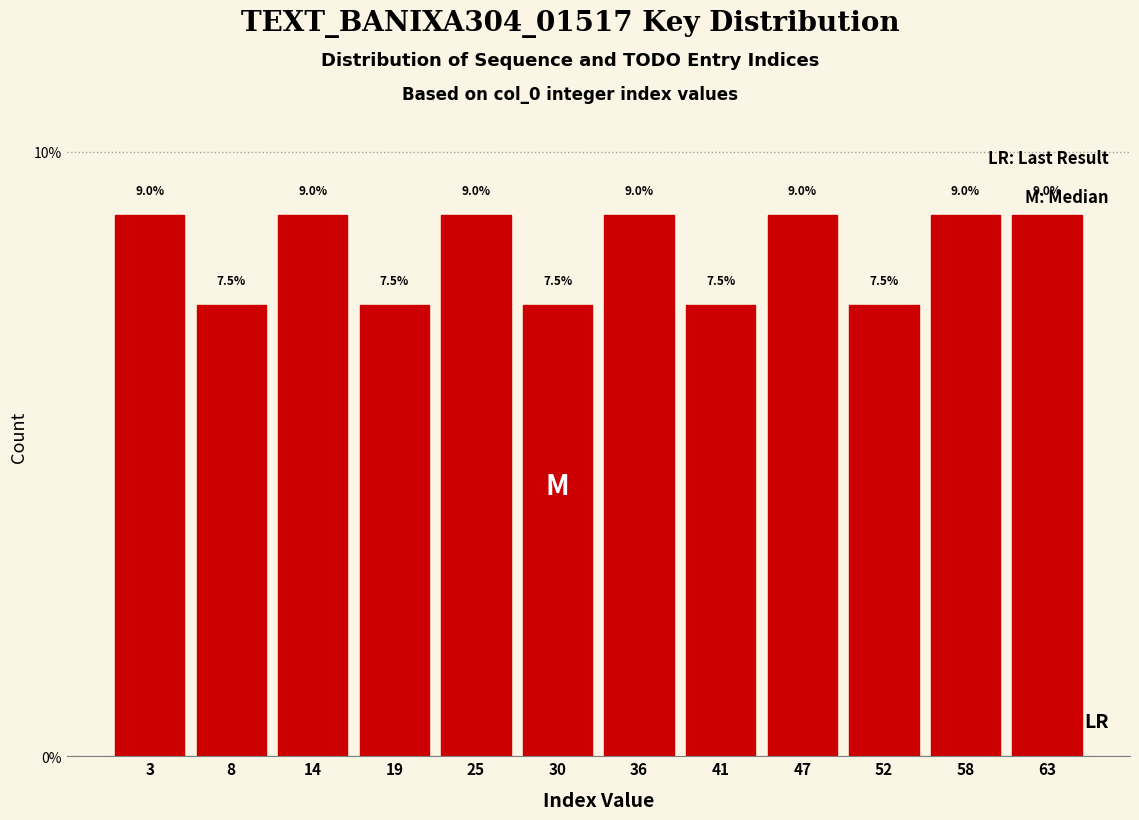

Reading left to right, list every bar in this chart as the range it spans on the x-axis followed by its height. The bar edges are not printed on the chart, so give them approximately, as read against the axis.

0.0 to 5.5: 9.0
5.5 to 11.0: 7.5
11.0 to 16.5: 9.0
16.5 to 22.0: 7.5
22.0 to 27.5: 9.0
27.5 to 33.0: 7.5
33.0 to 38.5: 9.0
38.5 to 44.0: 7.5
44.0 to 49.5: 9.0
49.5 to 55.0: 7.5
55.0 to 60.5: 9.0
60.5 to 66.0: 9.0